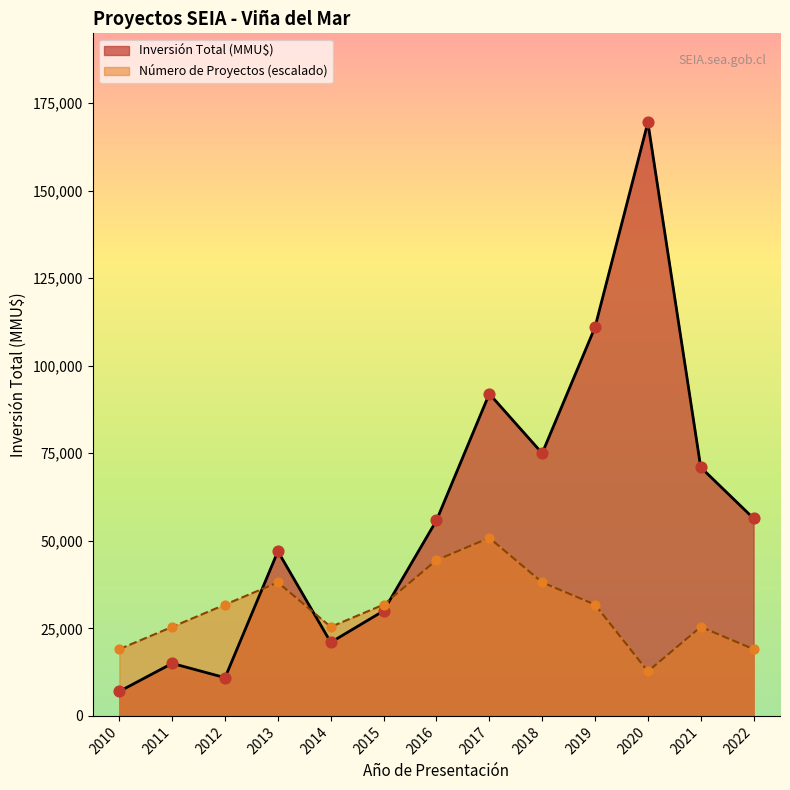

What are all the series names shown in the legend?

Inversión Total (MMU$), Número de Proyectos (escalado)